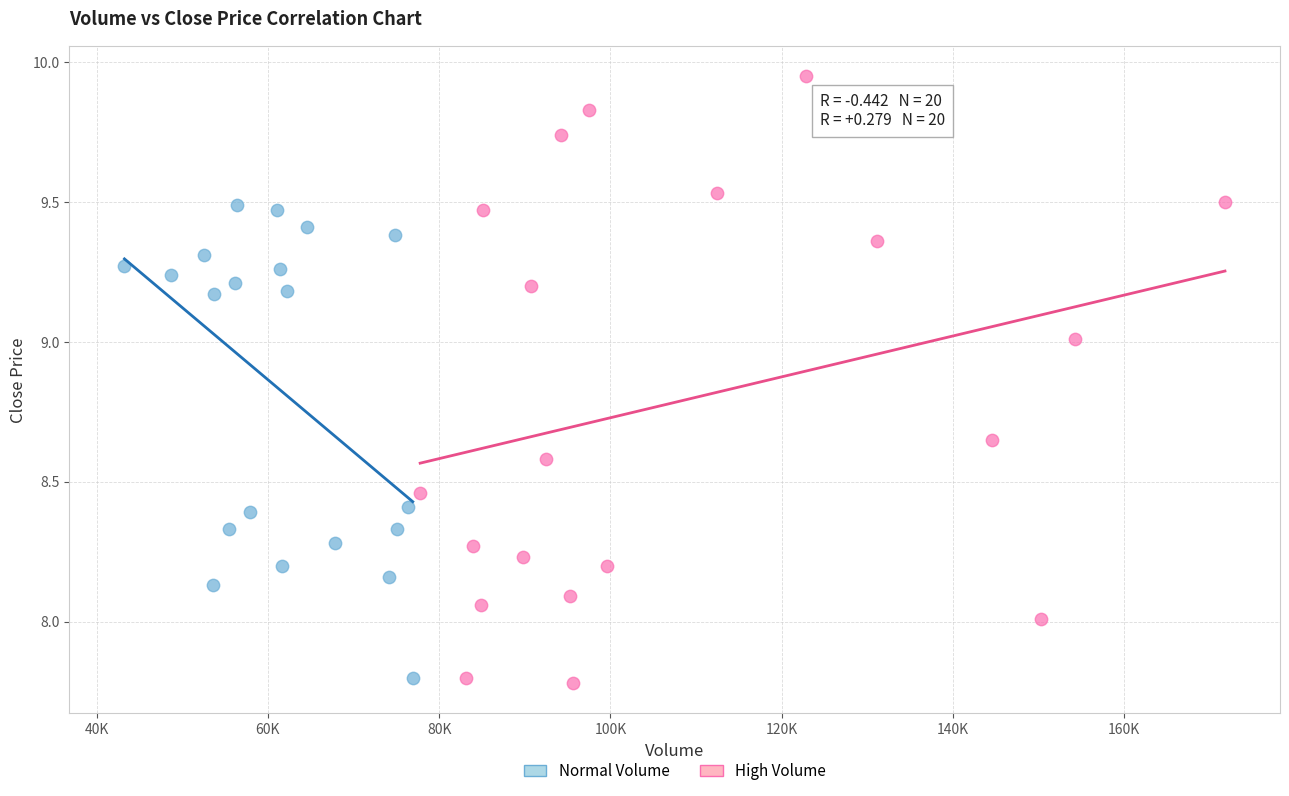

Which series reaches the maximum Y coordinate?

High Volume